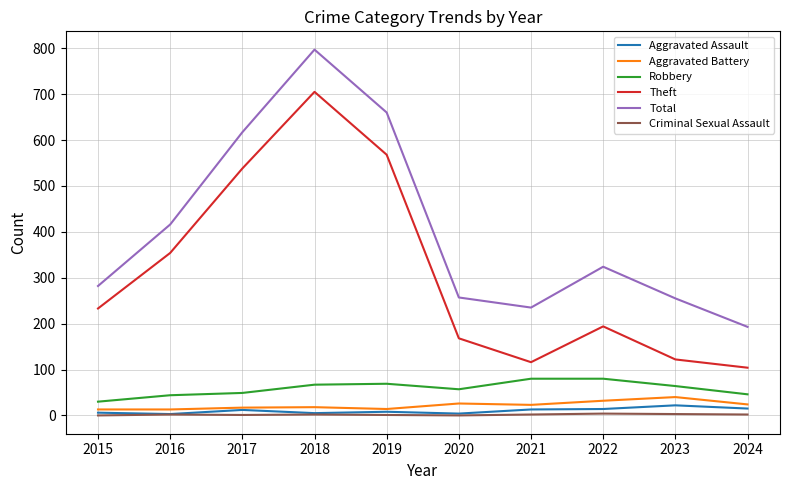

What is the spread (max minus min) of values at 2019?

659